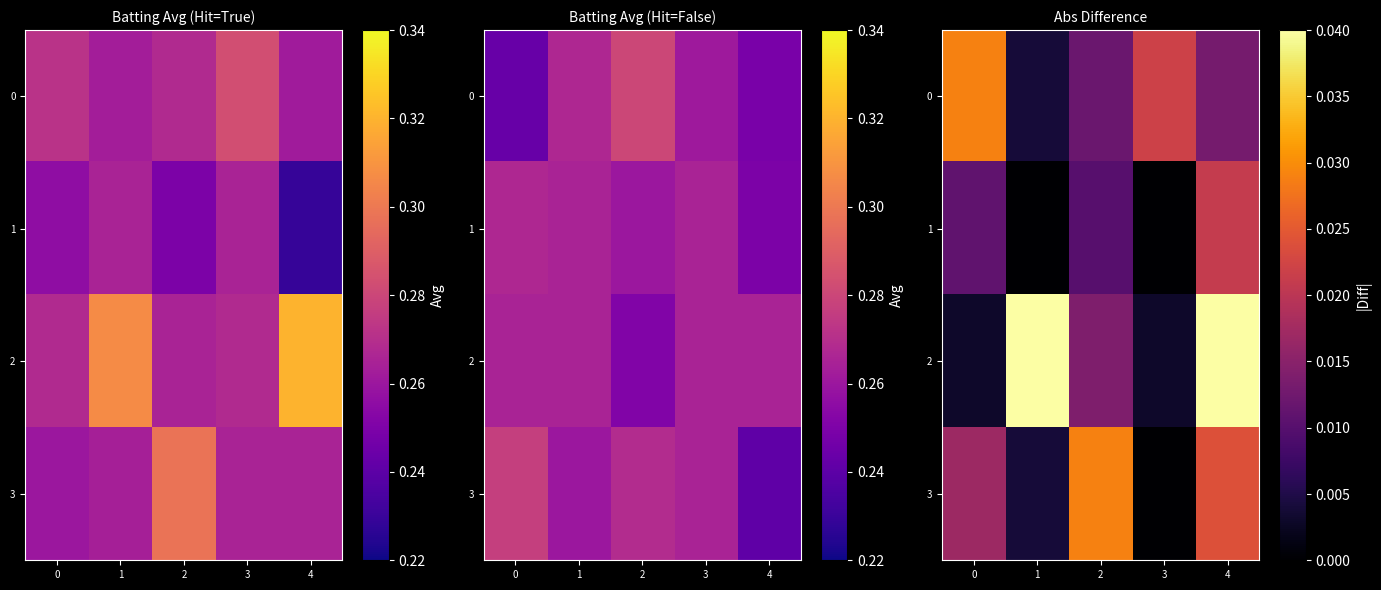

What is the sum of all 3 values?

0.1